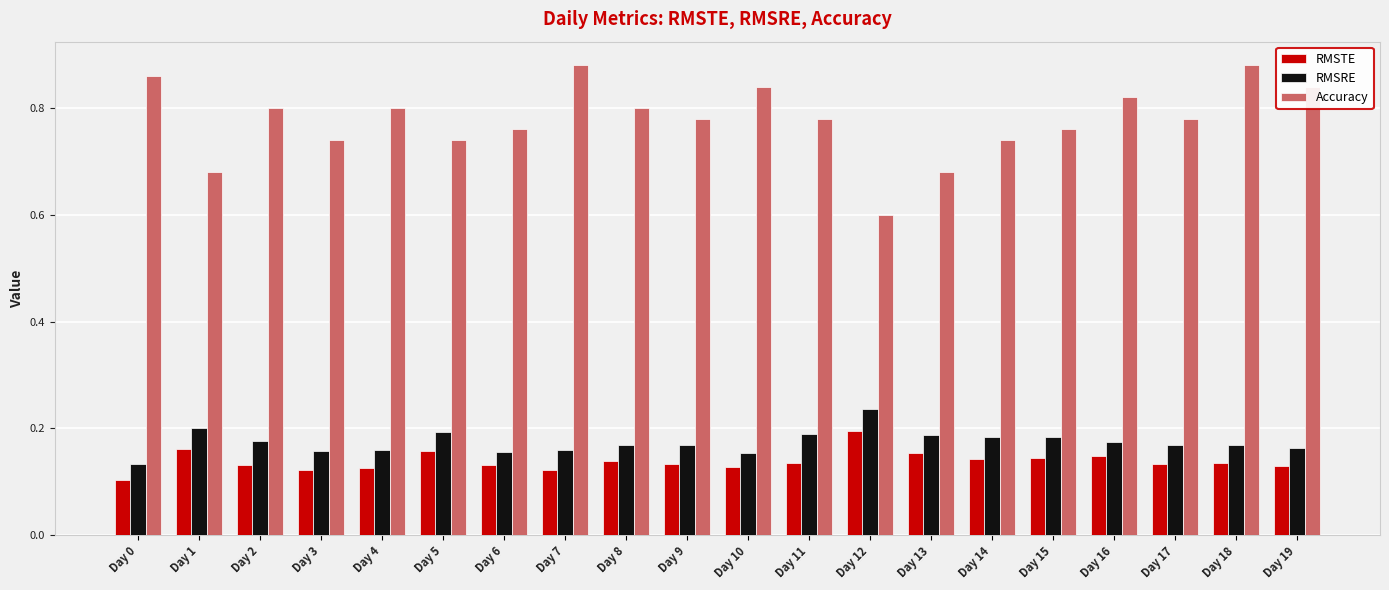

How many bars are there in each group?

3